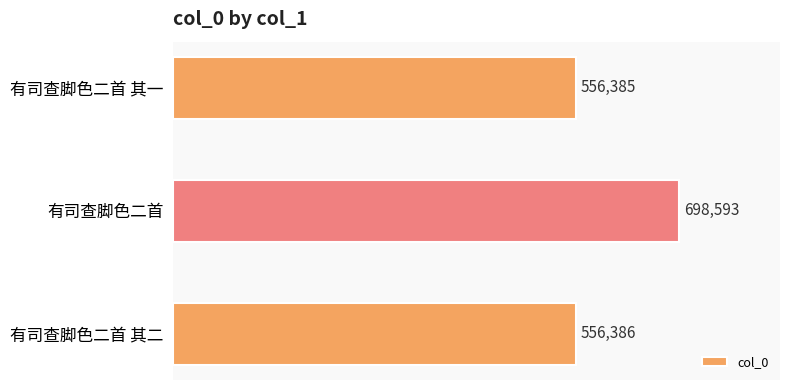

True or false: the data shows 556385 at 有司查脚色二首 其一.

True